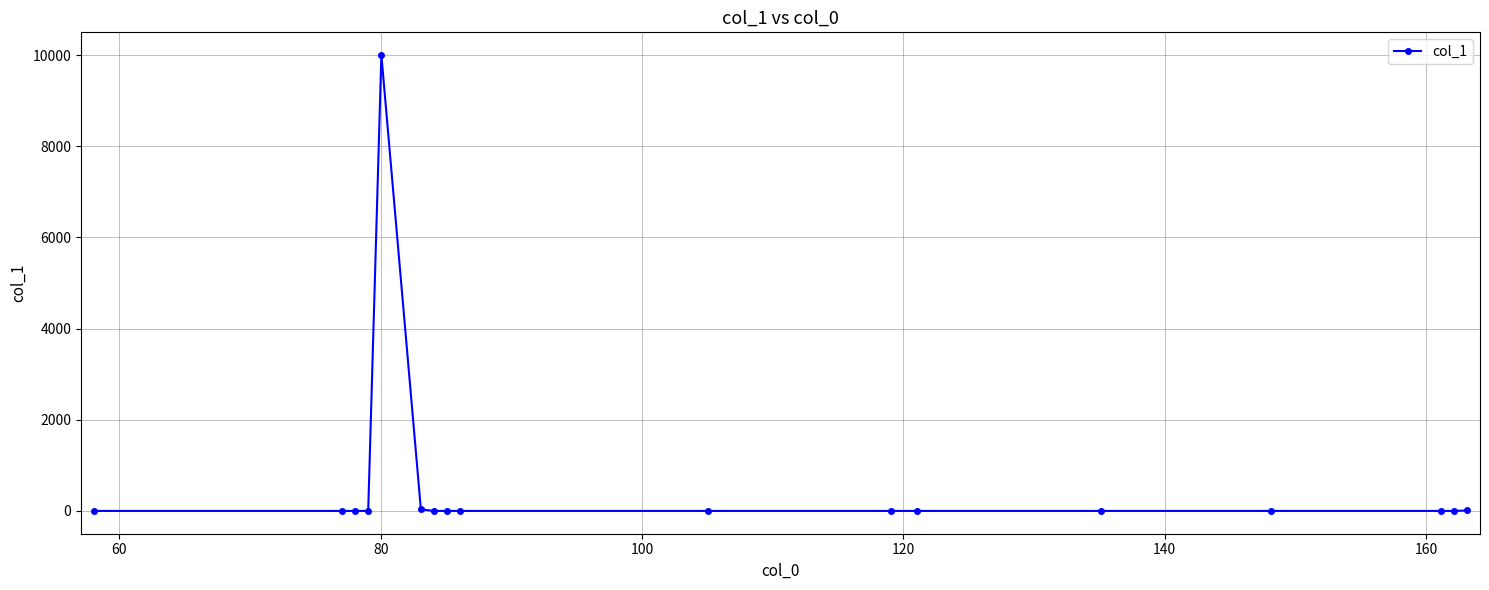

What is the greatest value displayed?

10000.0